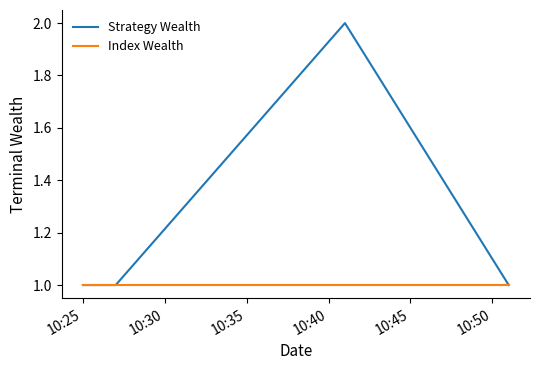

What are all the series names shown in the legend?

Strategy Wealth, Index Wealth